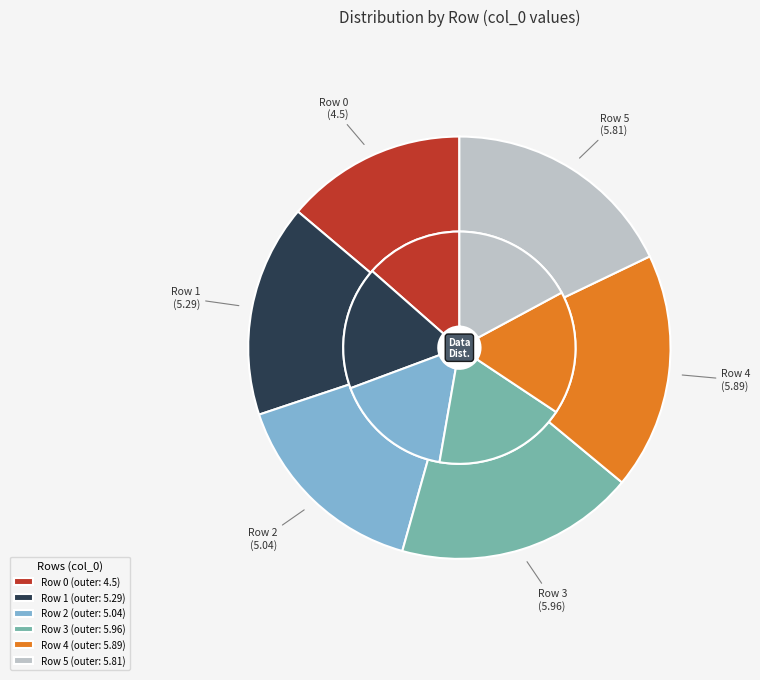

What portion of the pie excludes 2?

84.5%